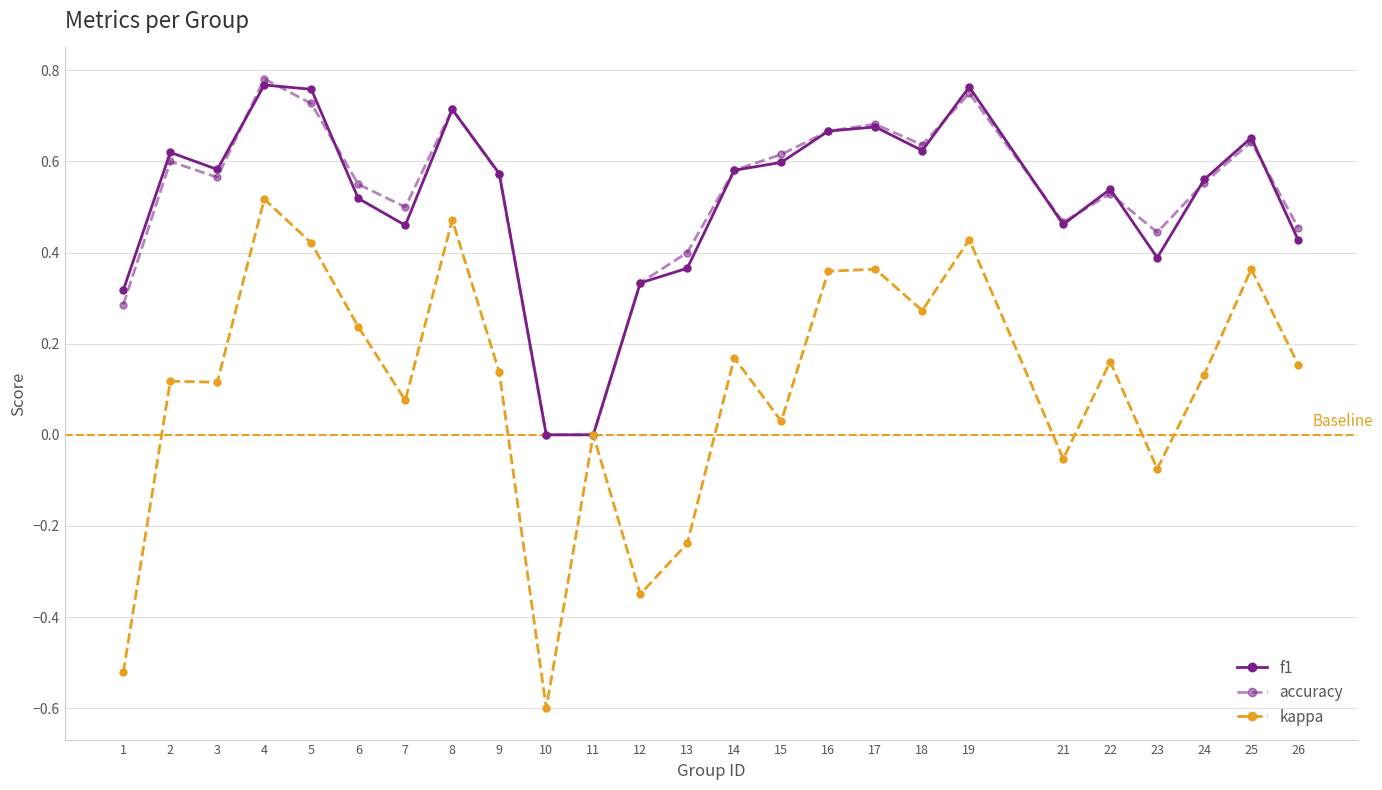

Which category has the lowest value in the kappa series?

10